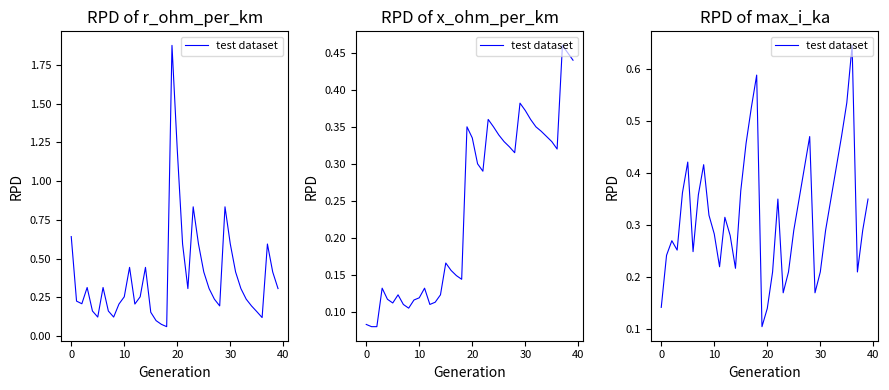

What is the change in value from 35 to 38?

-0.2